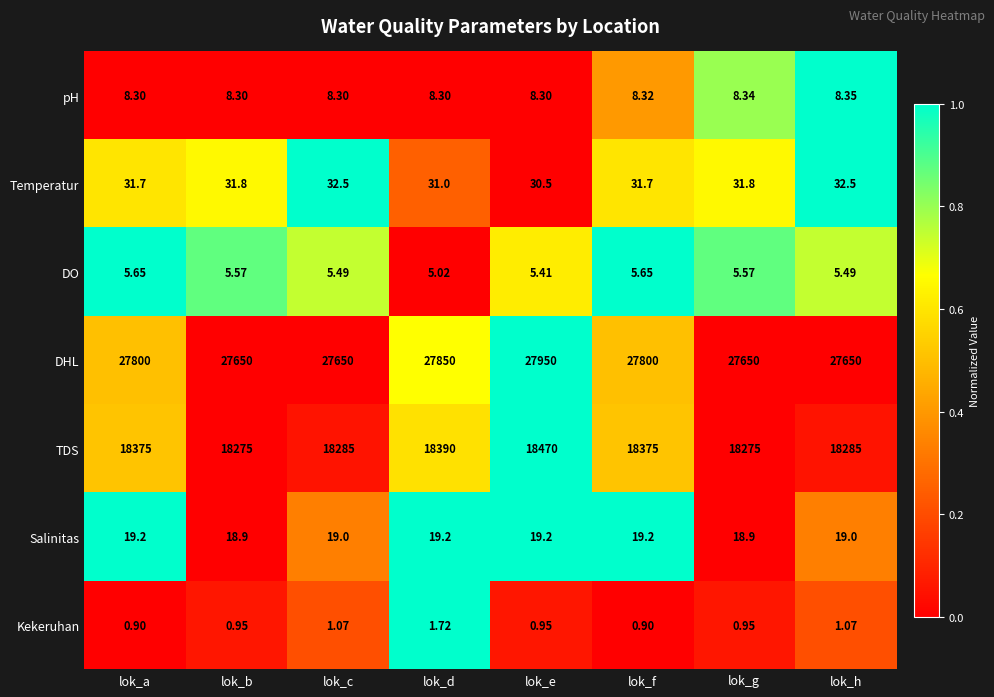

List the series in order of their peak value, lowest first.

Kekeruhan, DO, pH, Salinitas, Temperatur, TDS, DHL